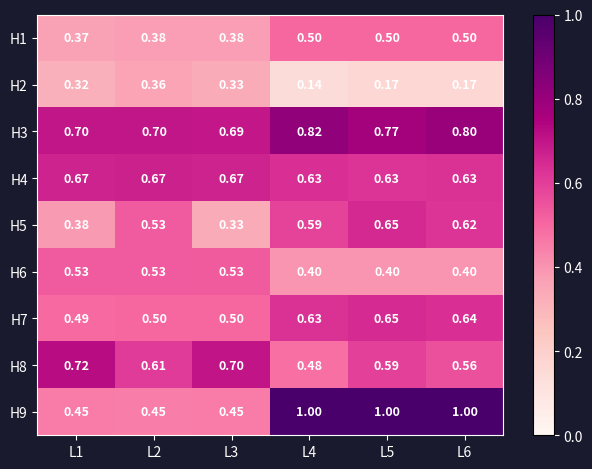

Is the value of H8 at L3 greater than the value of H6 at L1?

Yes